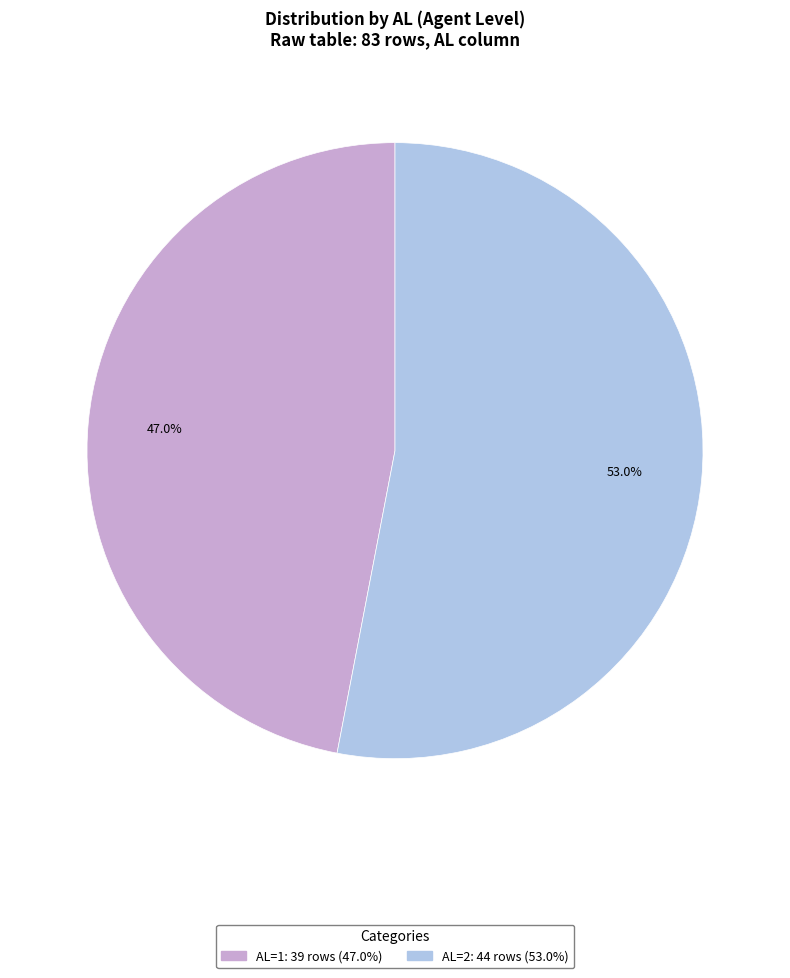

True or false: AL=2 accounts for 53% of the total.

True